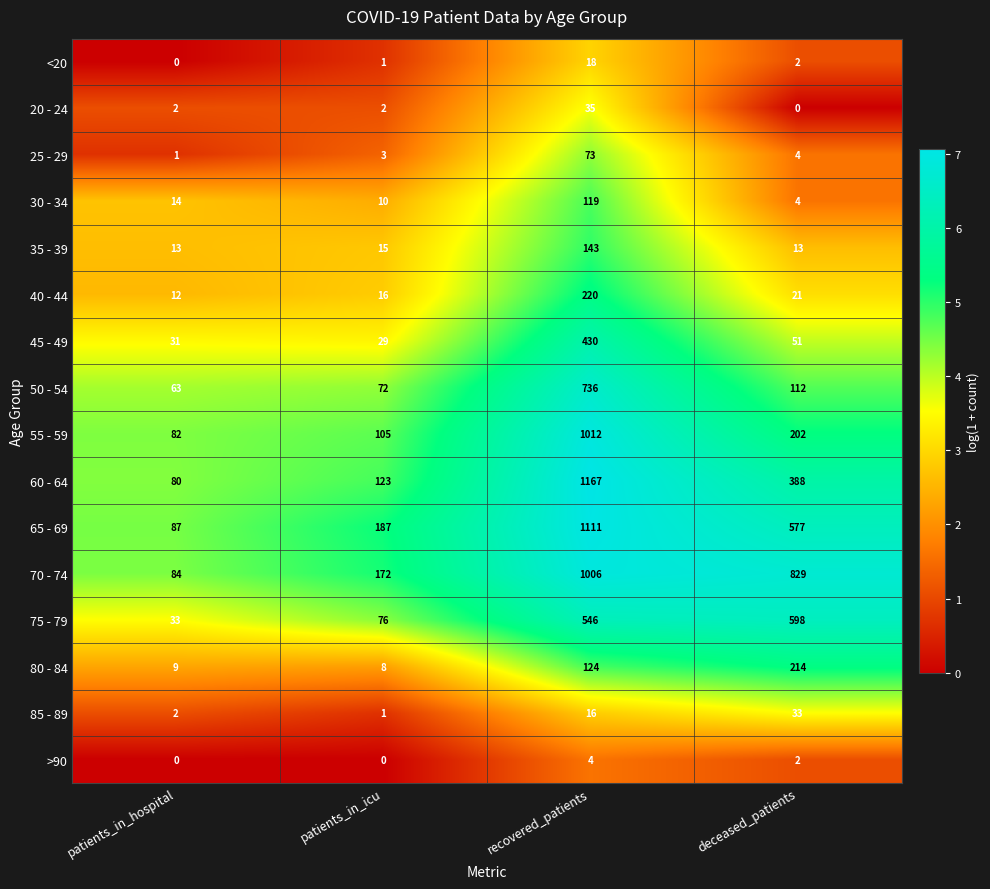

Where is 75 - 79 nearest to the value 315?

recovered_patients